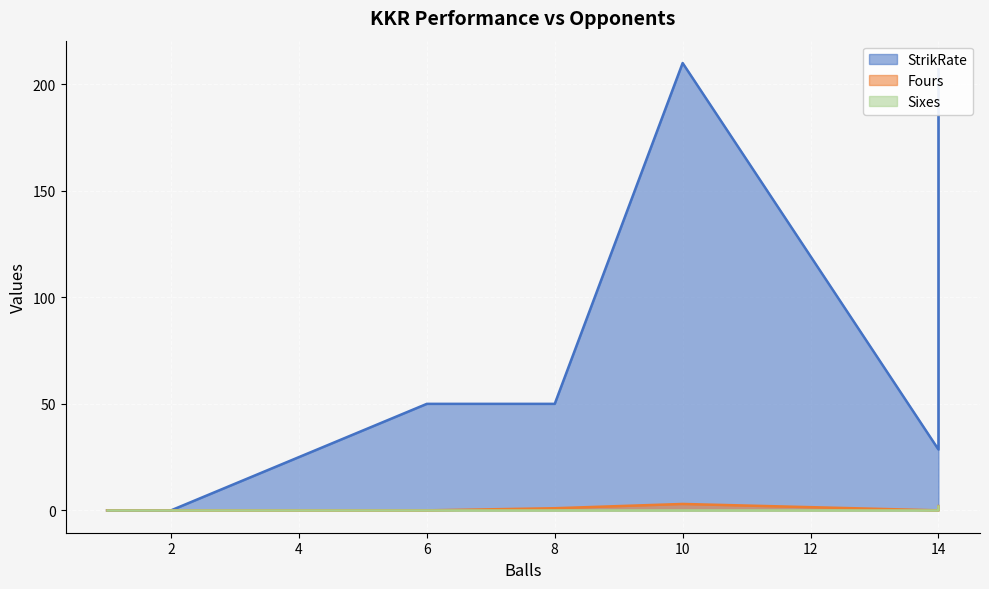

Between Kings XI Punjab and Chennai Super Kings 2, which series saw the biggest shift?

StrikRate